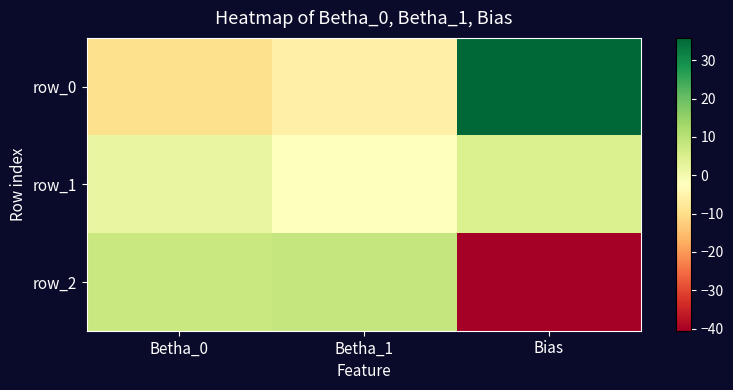

What is the maximum value shown in the chart?

35.8